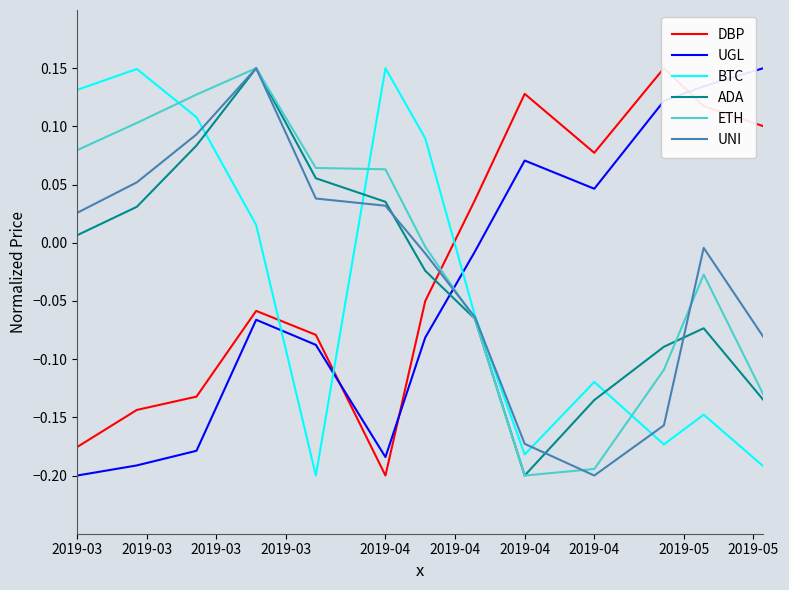

Reading left to right, list all the values displayed in this chart.

DBP: -0.2	-0.1	-0.1	-0.1	-0.1	-0.2	-0.1	0.0	0.1	0.1	0.1	0.1	0.1
UGL: -0.2	-0.2	-0.2	-0.1	-0.1	-0.2	-0.1	-0.0	0.1	0.0	0.1	0.1	0.1
BTC: 0.1	0.1	0.1	0.0	-0.2	0.1	0.1	-0.1	-0.2	-0.1	-0.2	-0.1	-0.2
ADA: 0.0	0.0	0.1	0.1	0.1	0.0	-0.0	-0.1	-0.2	-0.1	-0.1	-0.1	-0.1
ETH: 0.1	0.1	0.1	0.1	0.1	0.1	-0.0	-0.1	-0.2	-0.2	-0.1	-0.0	-0.1
UNI: 0.0	0.1	0.1	0.1	0.0	0.0	-0.0	-0.1	-0.2	-0.2	-0.2	-0.0	-0.1